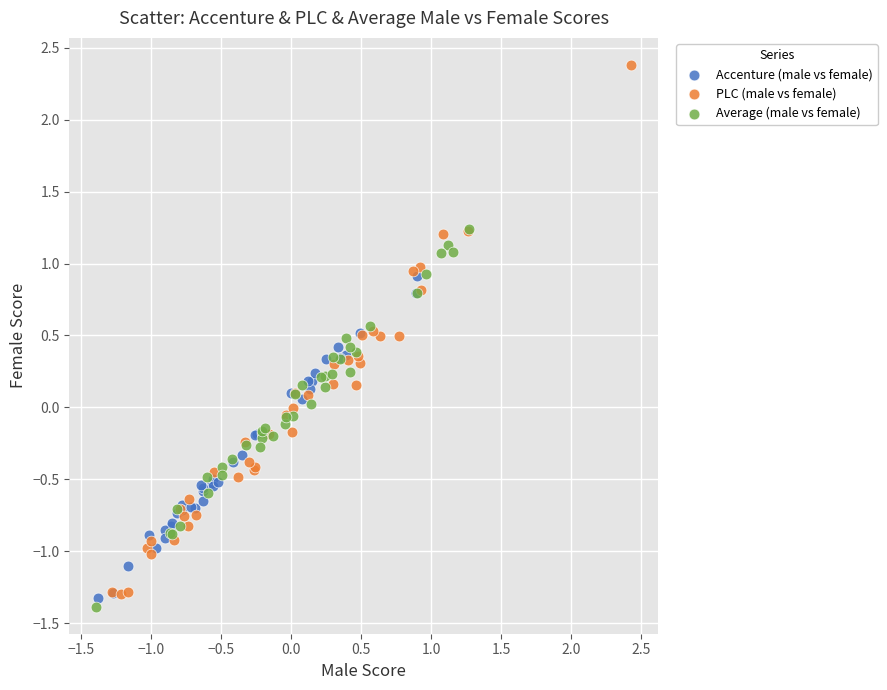

Which series contains the highest Y value?

PLC (male vs female)